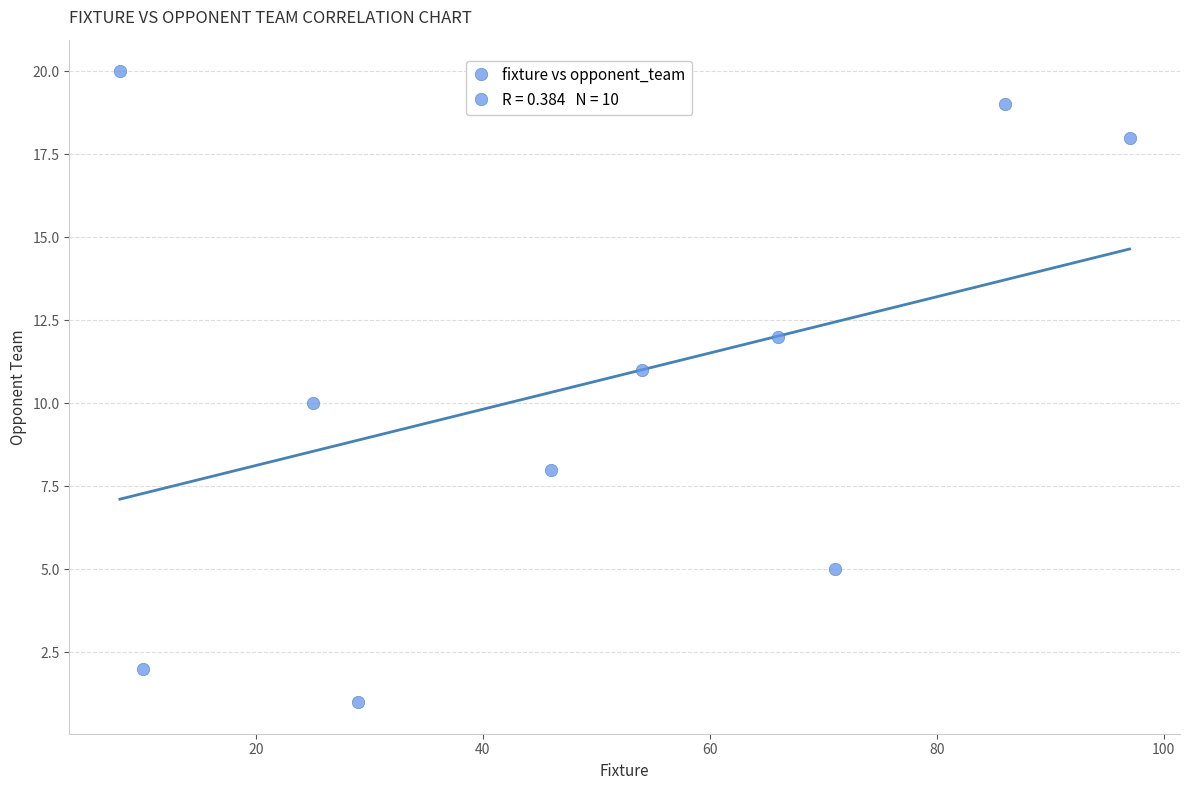

What is the average X value?

49